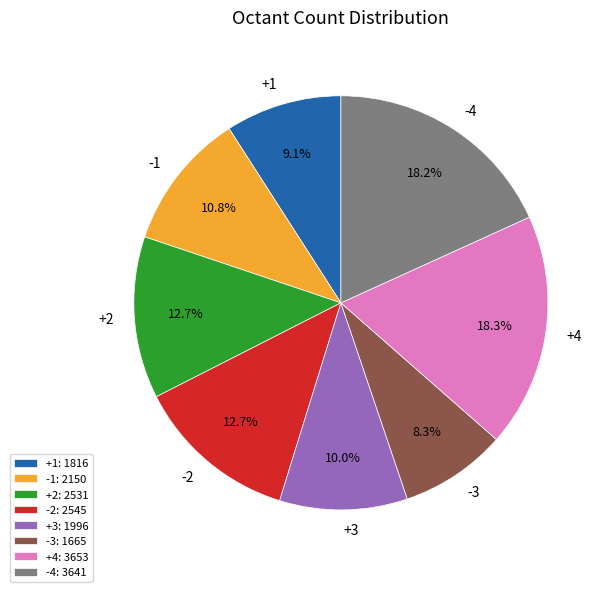

To the nearest percent, what portion does -4 represent?

18%